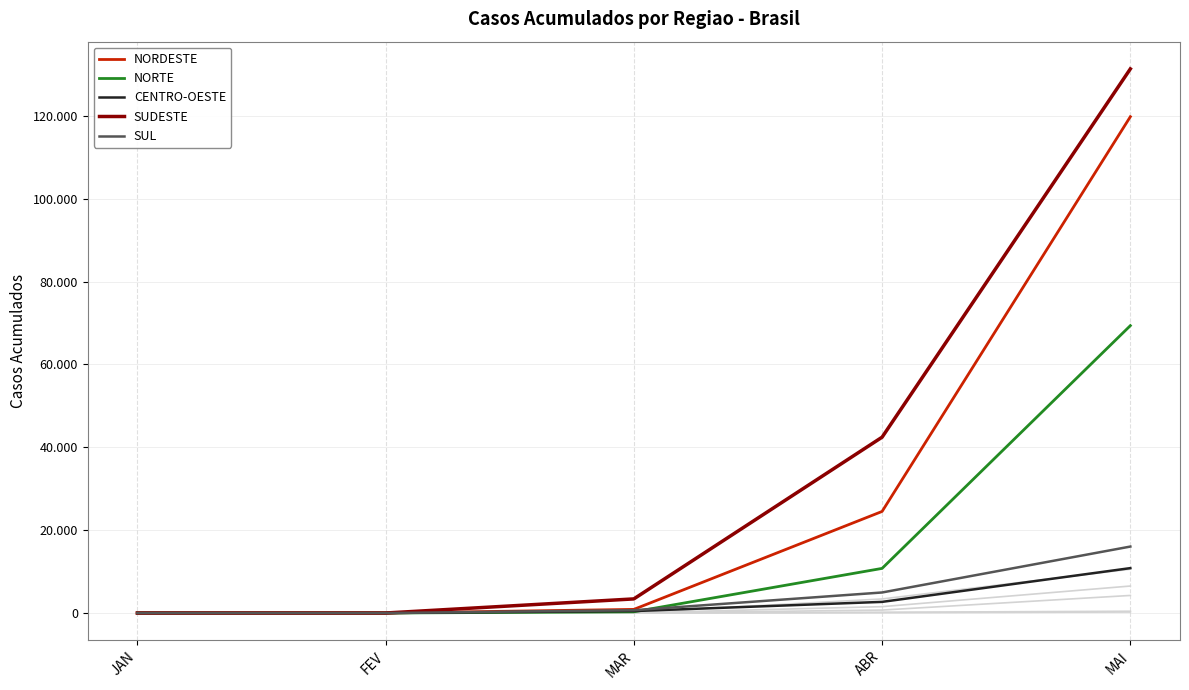

What position from the right is MAI?

1